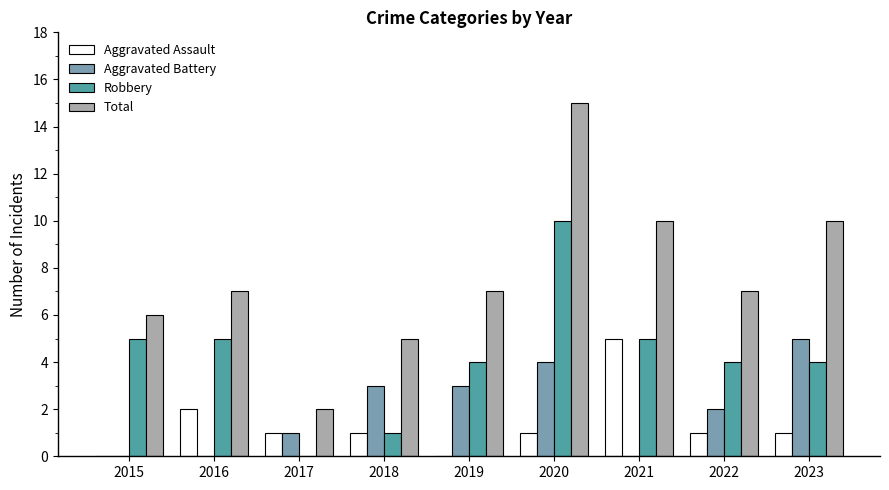

Count the number of categories in the chart.

9